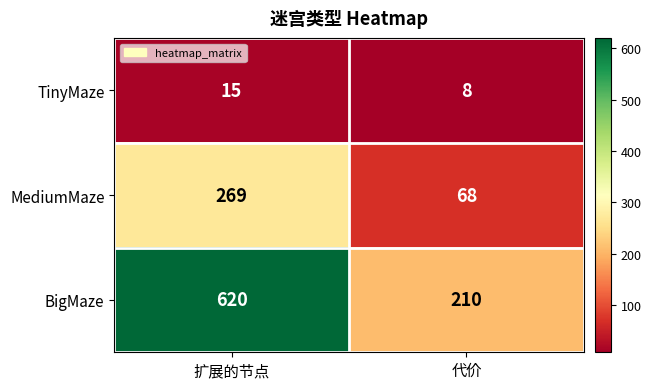

Which series has the largest range (max minus min)?

BigMaze